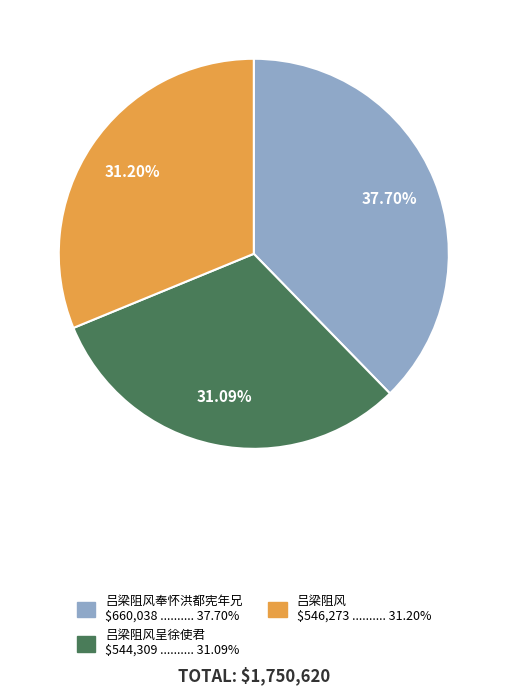

Is there a majority slice in this chart?

No